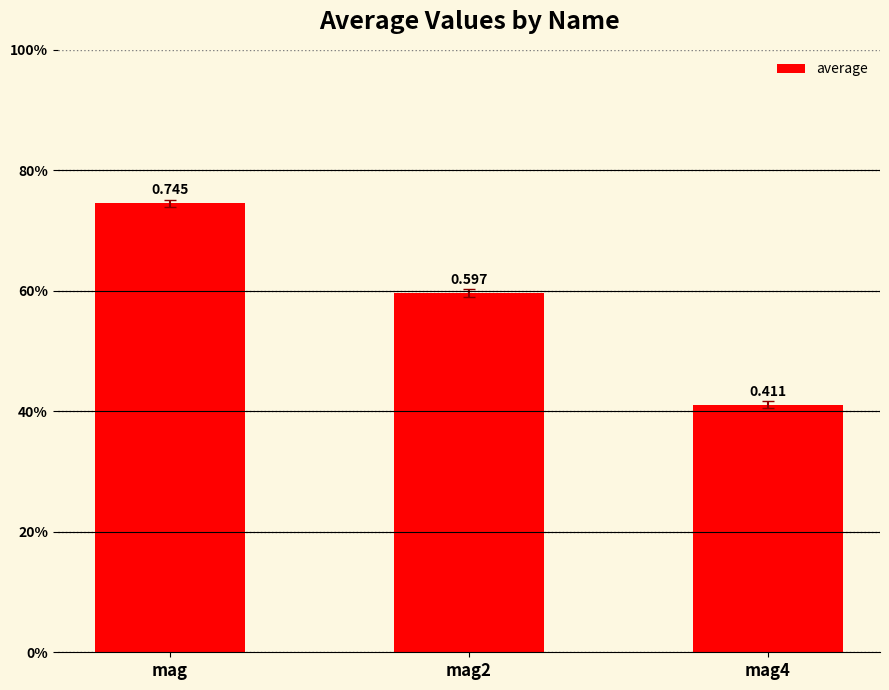

At which label is the value closest to 0?

mag4